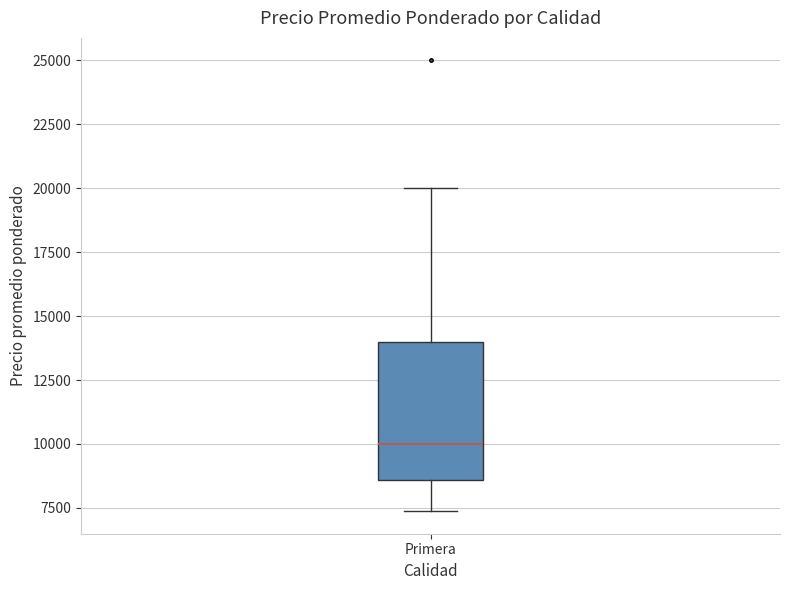

Where is the upper edge of the box for Primera on the y-axis? The values are not printed on the chart, so give them approximately, as read against the axis.

14000